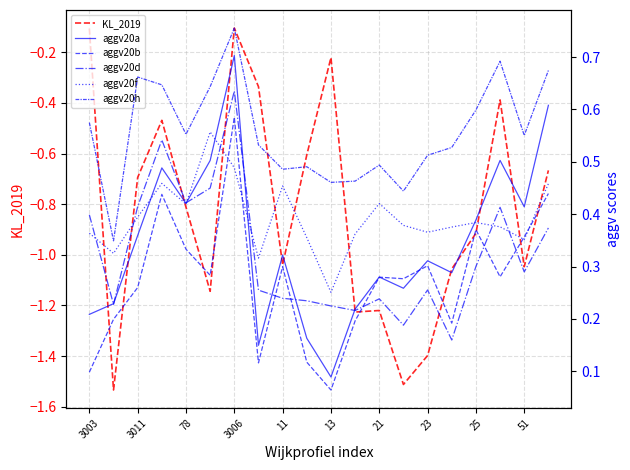

What is the sum of all KL_2019 values?

-16.5